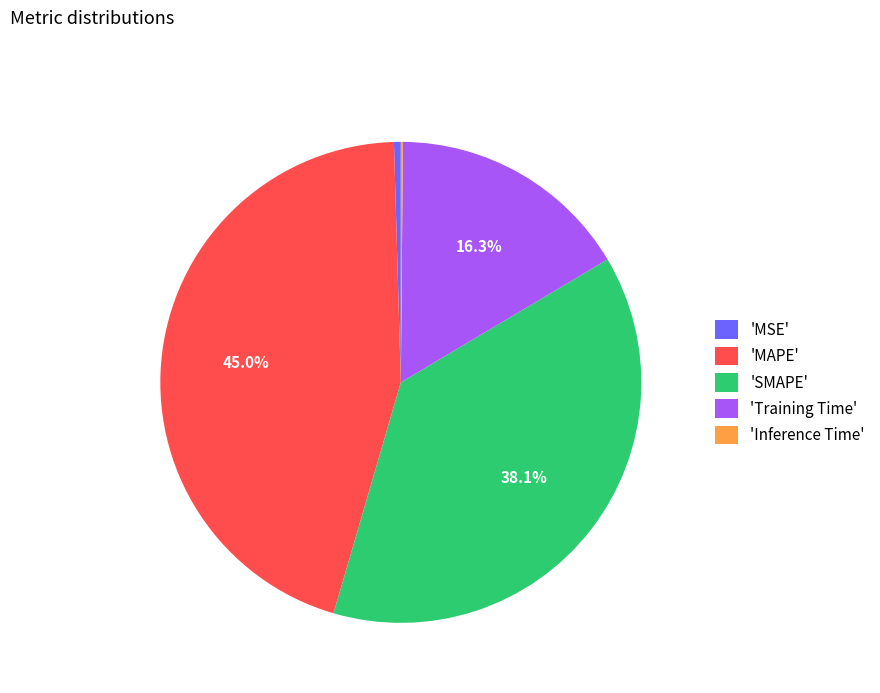

Does 'Training Time' represent more than half of the total?

No